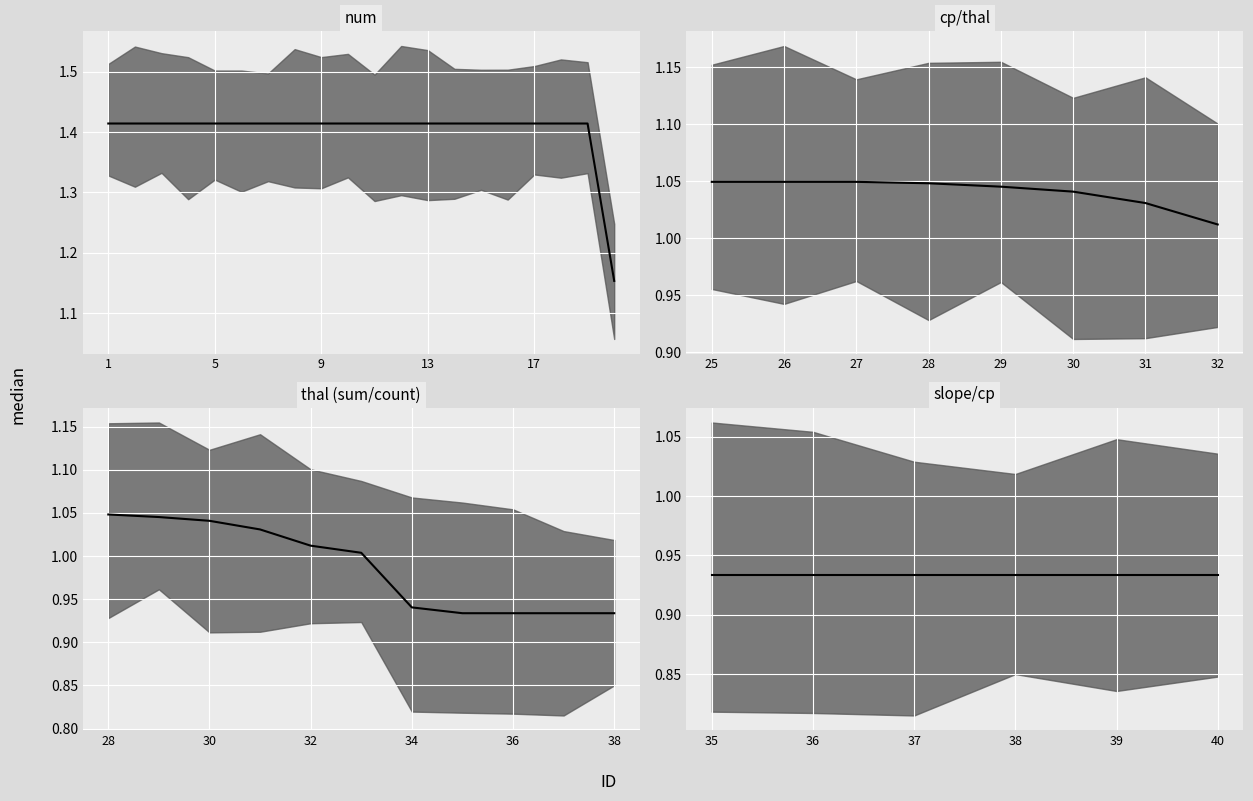

Where is the data nearest to the value 1?

33